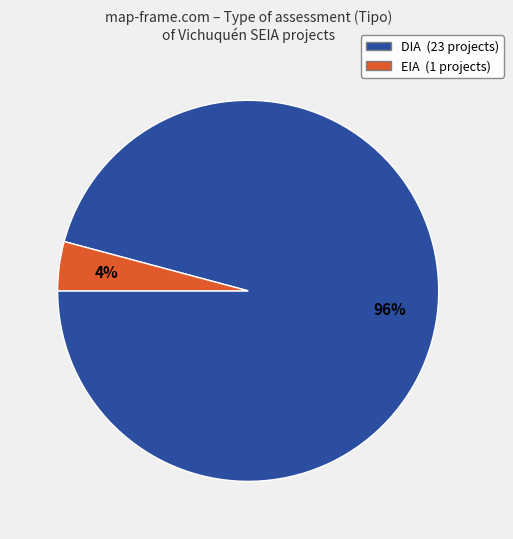

To the nearest percent, what percentage of the pie is EIA?

4%